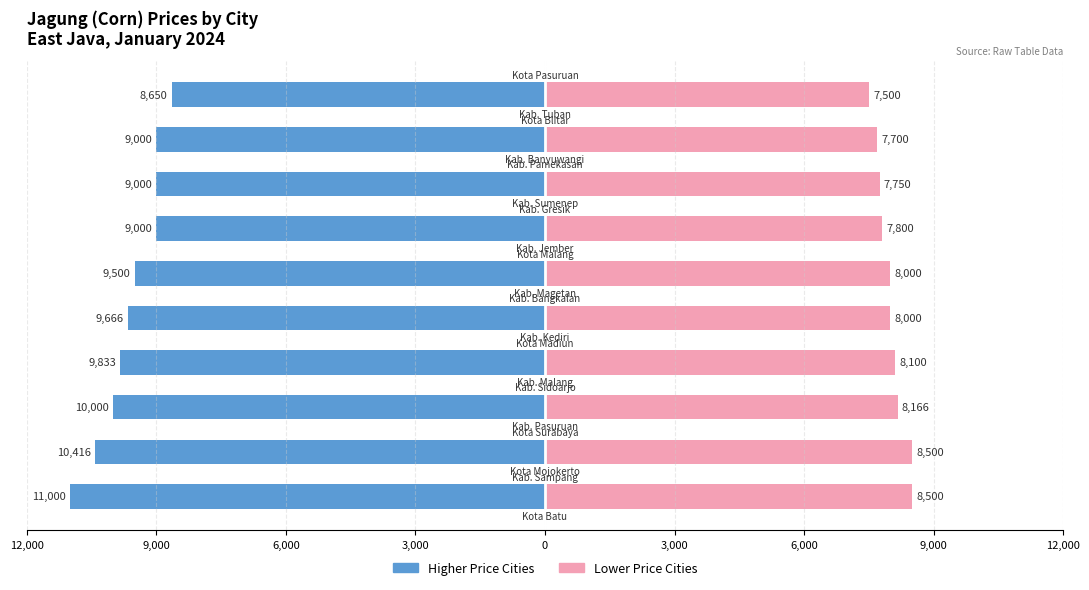

What is the sum of all Lower 10 Cities (lower price) values?

80016